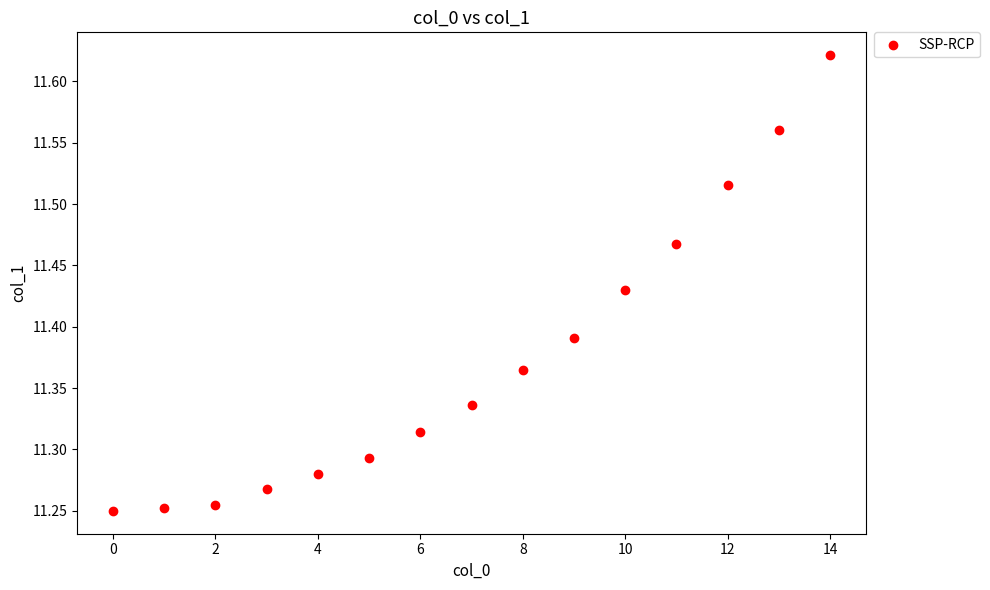

What is the range of Y values (max minus min)?

0.4